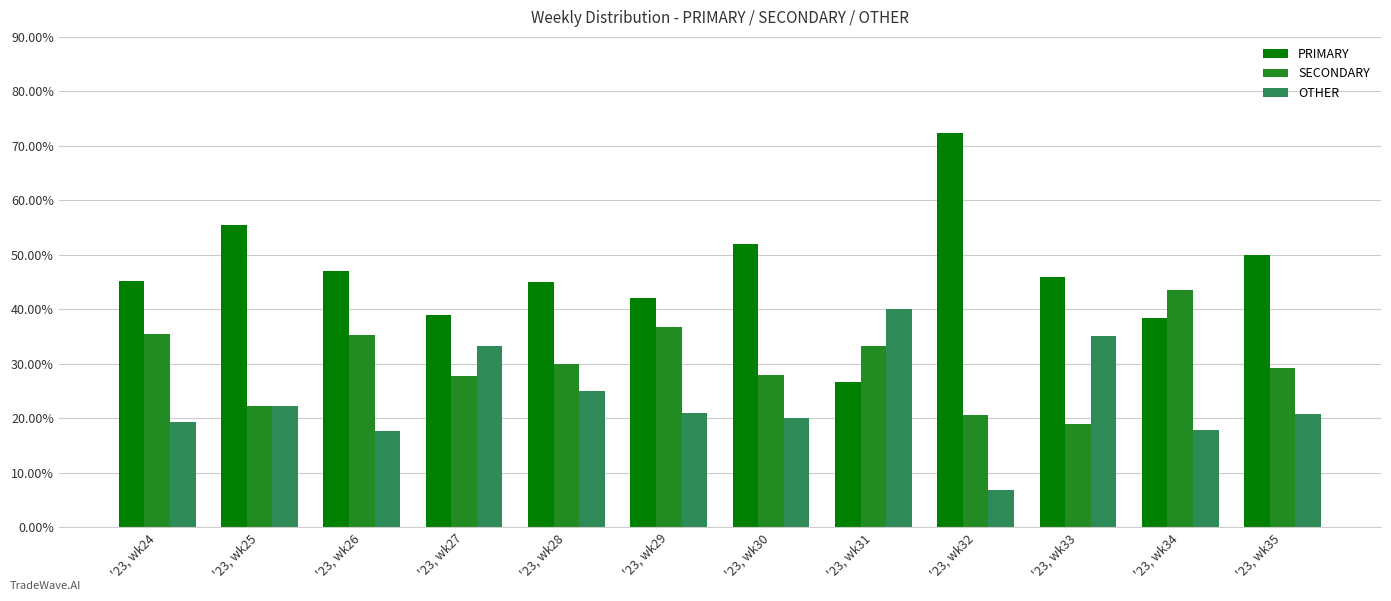

How many distinct data groups are displayed?

3